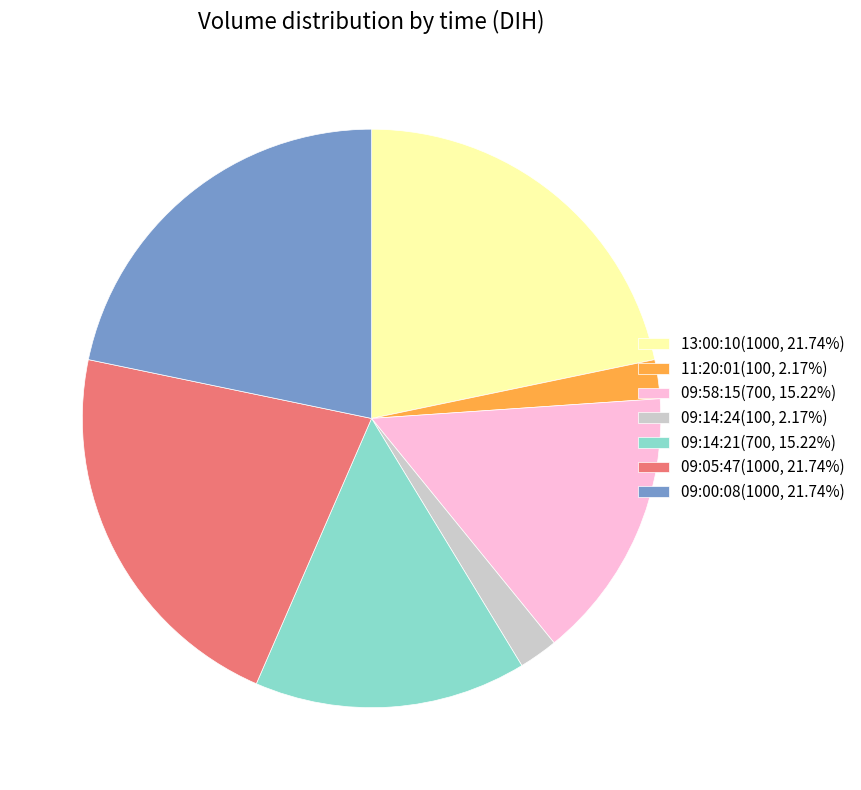

How many segments does this pie chart have?

7